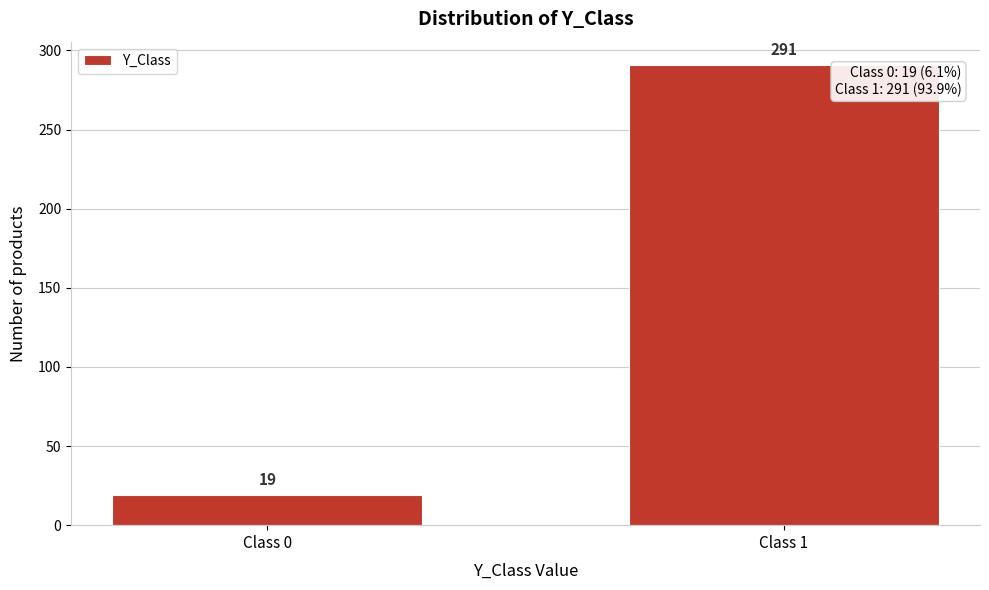

Reading right to left, extract all data points from this chart.

Class 1=291	Class 0=19